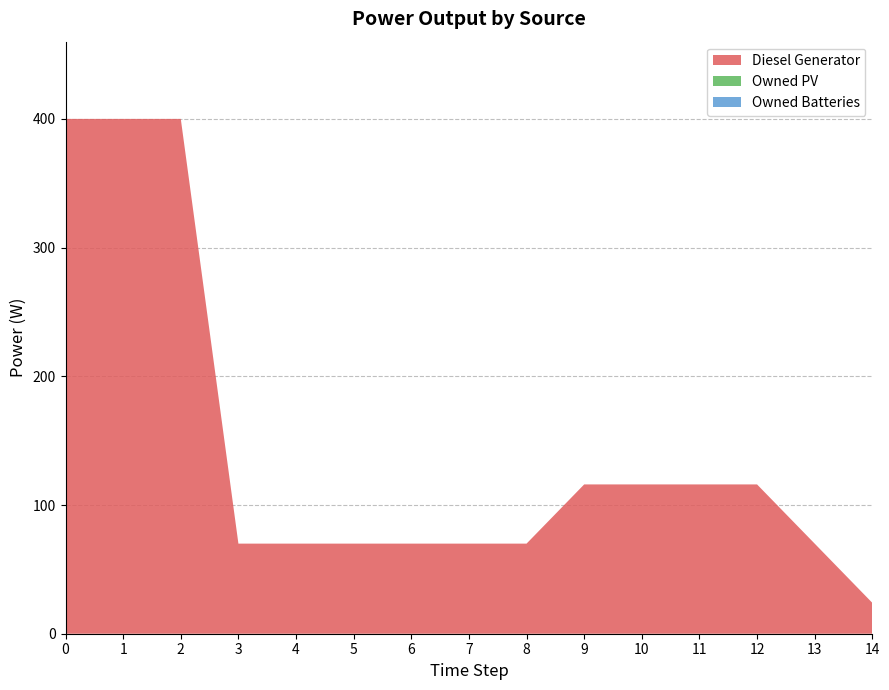

Reading left to right, extract all data points from this chart.

Diesel Generator: 0=400	1=400	2=400	3=70	4=70	5=70	6=70	7=70	8=70	9=116	10=116	11=116	12=116	13=70	14=24
Owned PV: 0=0	1=0	2=0	3=0	4=0	5=0	6=0	7=0	8=0	9=0	10=0	11=0	12=0	13=0	14=0
Owned Batteries: 0=0	1=0	2=0	3=0	4=0	5=0	6=0	7=0	8=0	9=0	10=0	11=0	12=0	13=0	14=0